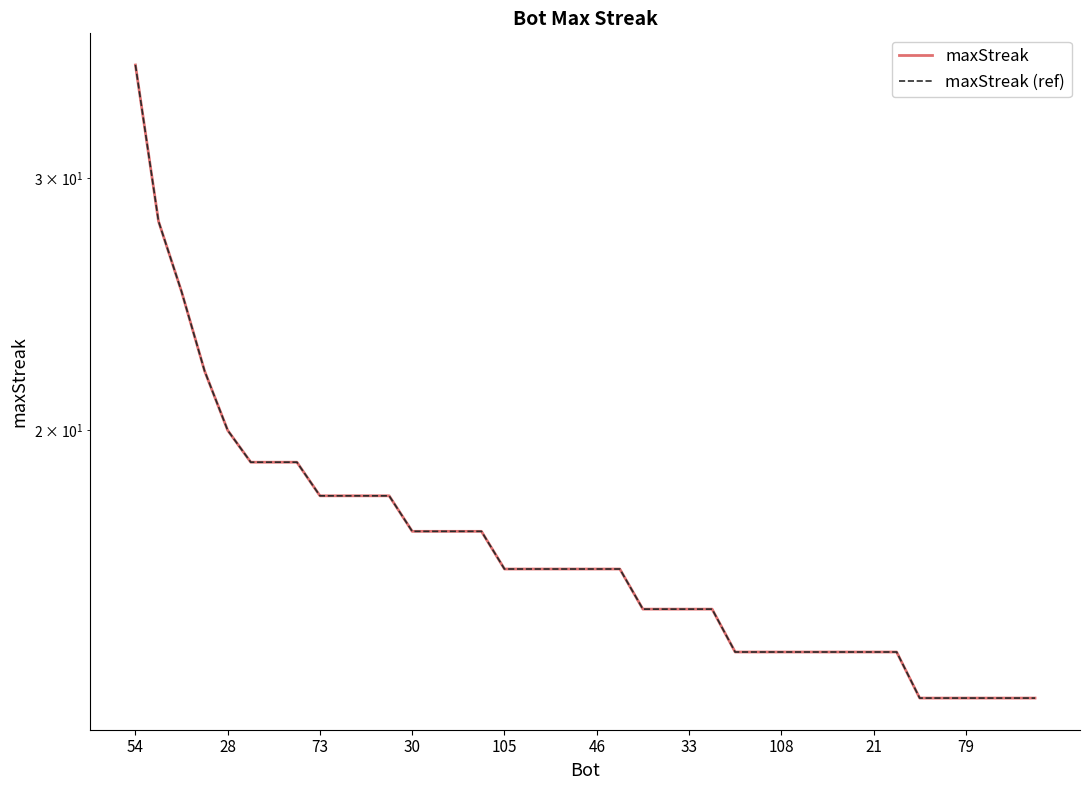

True or false: maxStreak and maxStreak (ref) intersect in this chart.

False